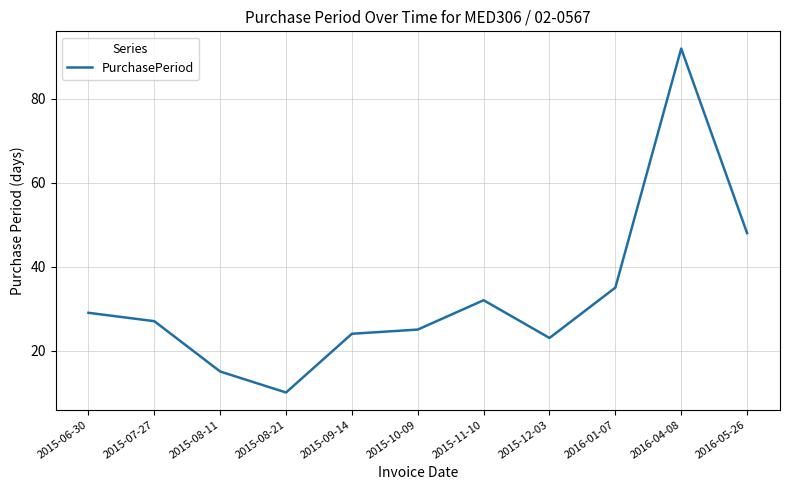

True or false: the data has more than 2 interior local peaks.

False